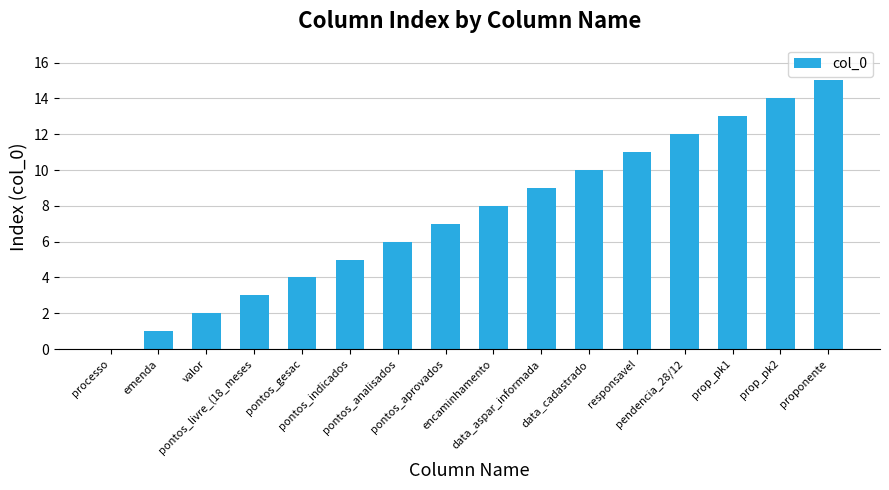

Does the chart contain stacked bars?

No